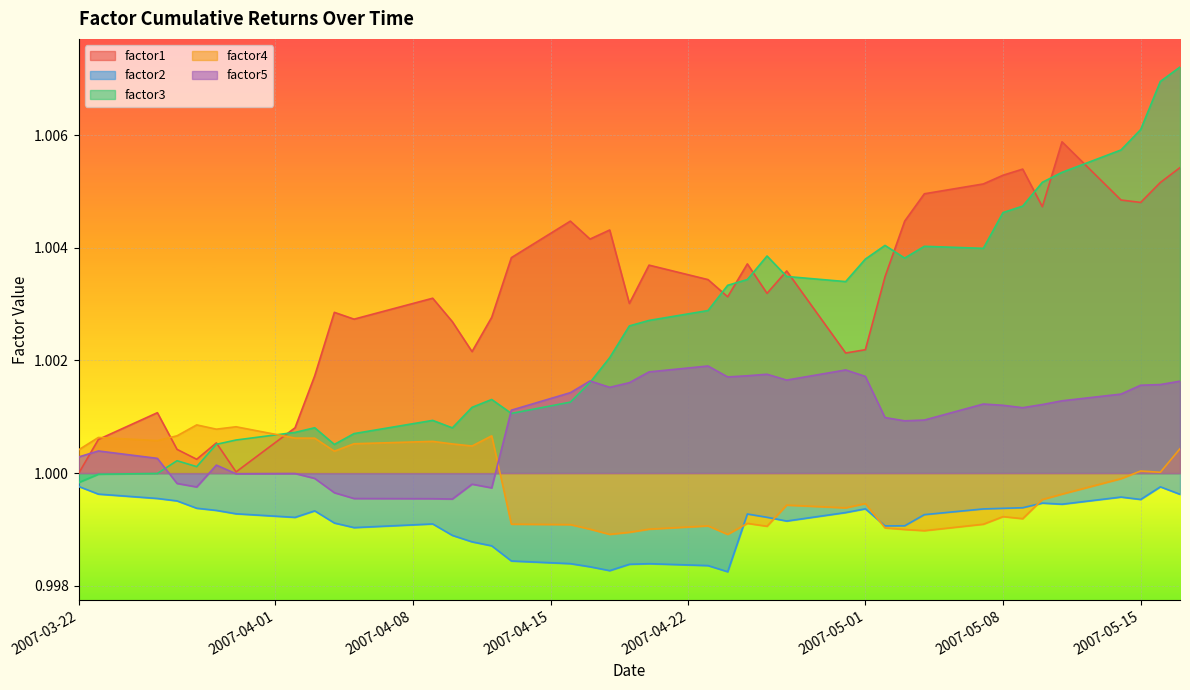

Which series has the largest total across all categories?

factor1